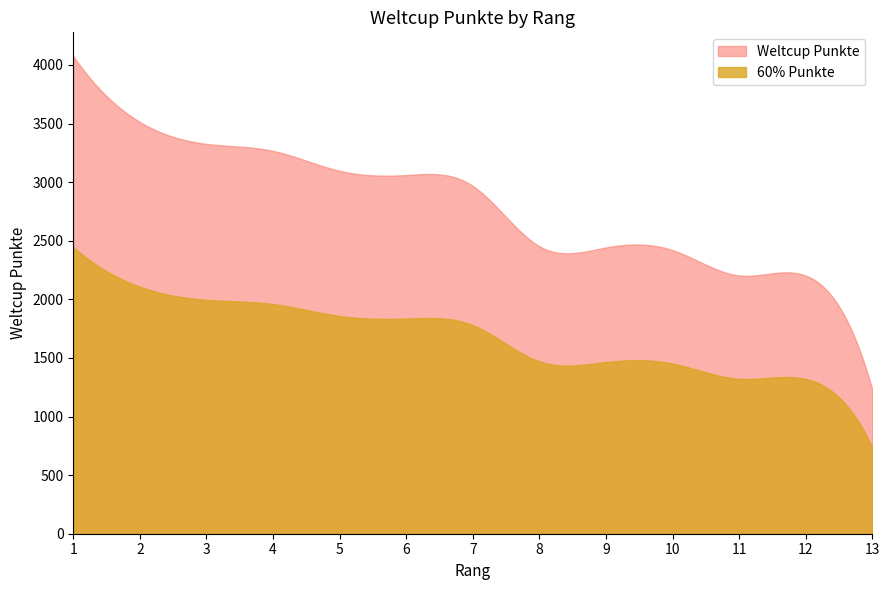

Which label corresponds to the smallest value in the chart?

13